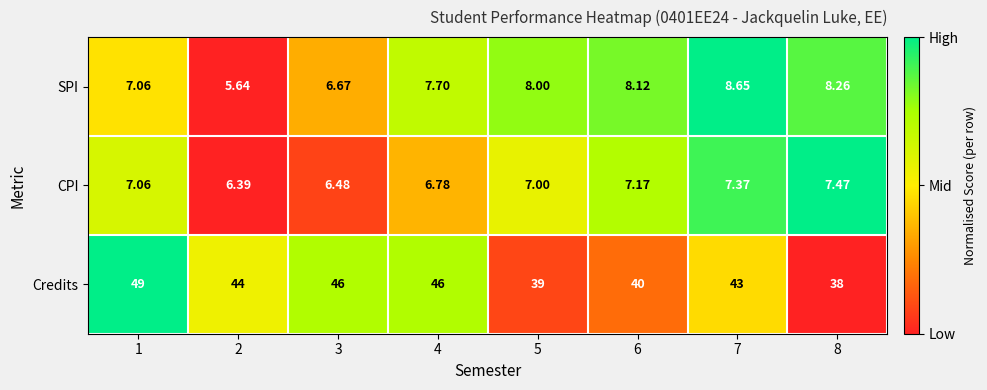

At which category is the sum across all series the highest?

1